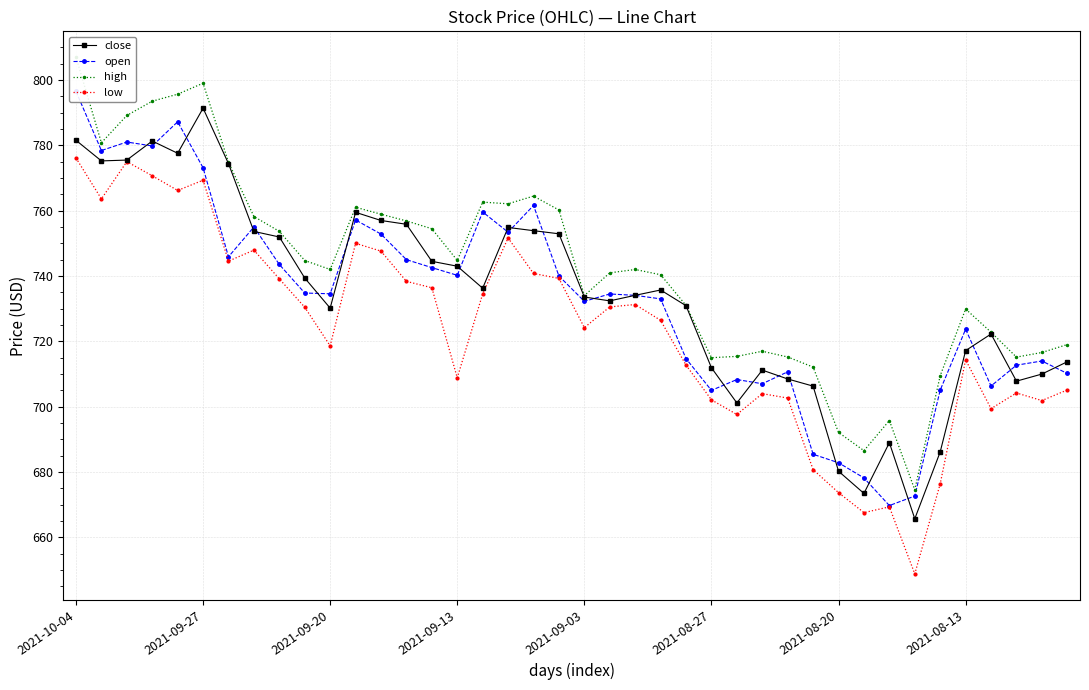

Reading left to right, extract all data points from this chart.

close: 781.5	775.2	775.5	781.3	777.6	791.4	774.4	753.6	751.9	739.4	730.2	759.5	757.0	755.8	744.5	743.0	736.3	754.9	753.9	752.9	733.6	732.4	734.1	735.7	730.9	711.9	701.2	711.2	708.5	706.3	680.3	673.5	689.0	665.7	686.2	717.2	722.2	707.8	710.0	713.8
open: 796.5	778.4	781.0	779.8	787.2	773.1	745.9	755.0	743.5	734.8	734.6	757.1	752.8	745.0	742.6	740.2	759.6	753.4	761.6	740.0	732.2	734.5	734.1	733.0	714.7	705.0	708.3	707.0	710.7	685.4	682.9	678.2	669.7	672.7	705.1	723.7	706.3	712.7	714.0	710.2
high: 807.0	780.8	789.1	793.5	795.6	799.0	774.8	758.2	753.7	744.7	742.0	761.0	758.9	756.9	754.5	744.8	762.6	762.1	764.5	760.2	734.0	741.0	742.0	740.4	731.0	715.0	715.4	717.0	715.2	712.1	692.1	686.5	695.8	674.6	709.5	729.9	722.8	715.2	716.6	719.0
low: 776.1	763.6	775.0	770.7	766.2	769.3	744.6	747.9	739.1	730.4	718.6	750.0	747.6	738.4	736.4	708.9	734.5	751.6	740.8	739.3	724.2	730.5	731.3	726.4	712.7	702.1	697.6	704.0	702.6	680.8	673.7	667.6	669.4	648.8	676.4	714.3	699.4	704.2	701.9	705.1